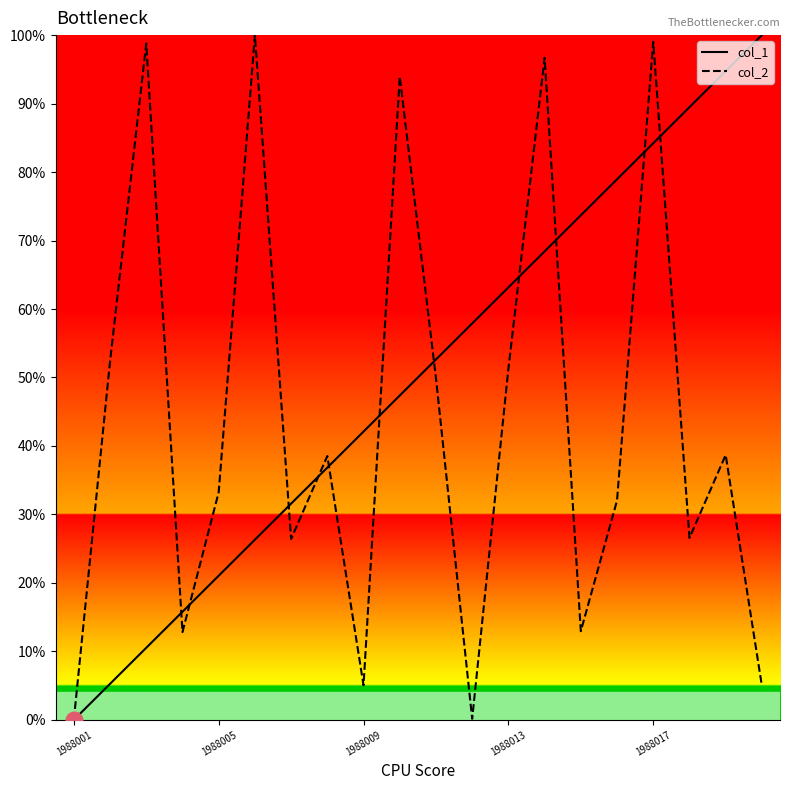

Where is col_1 nearest to the value 50?

10